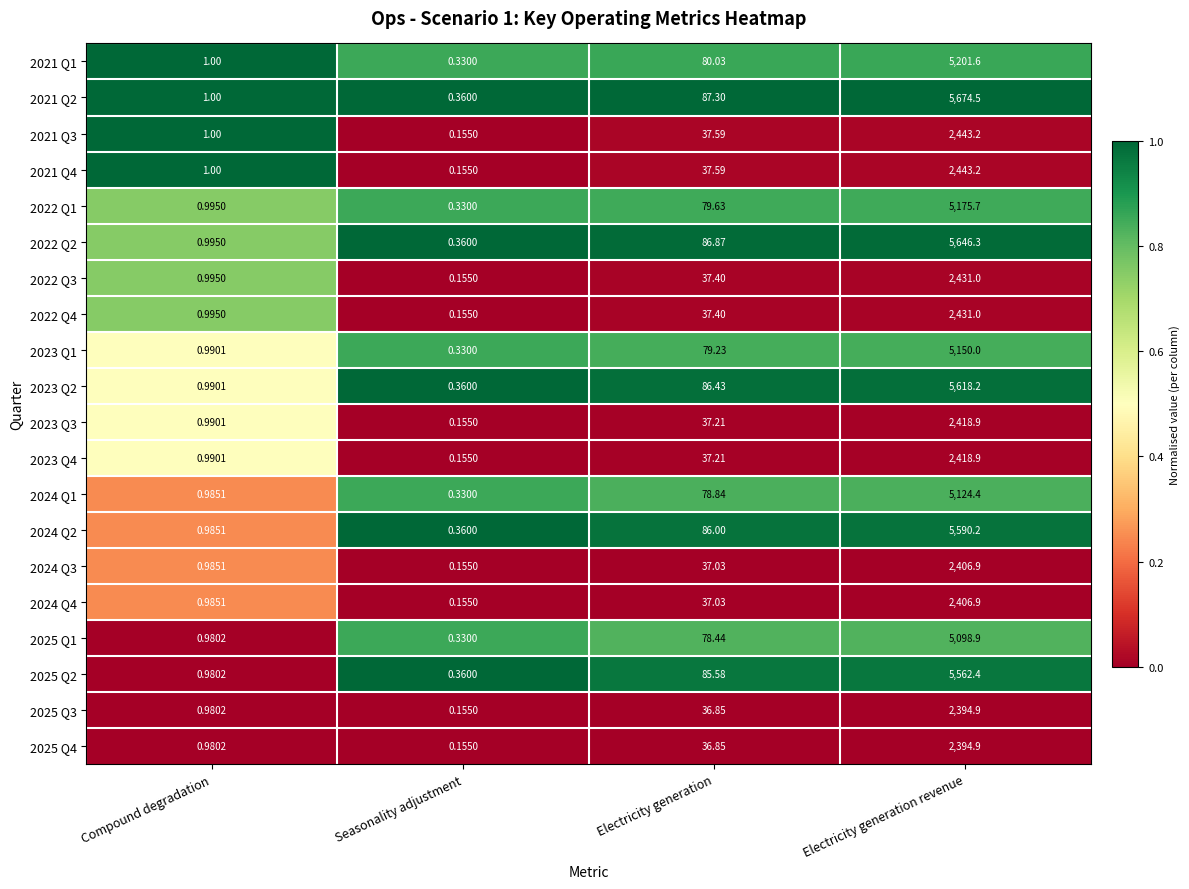

Where is 2021 Q1 nearest to the value 2600?

Electricity generation